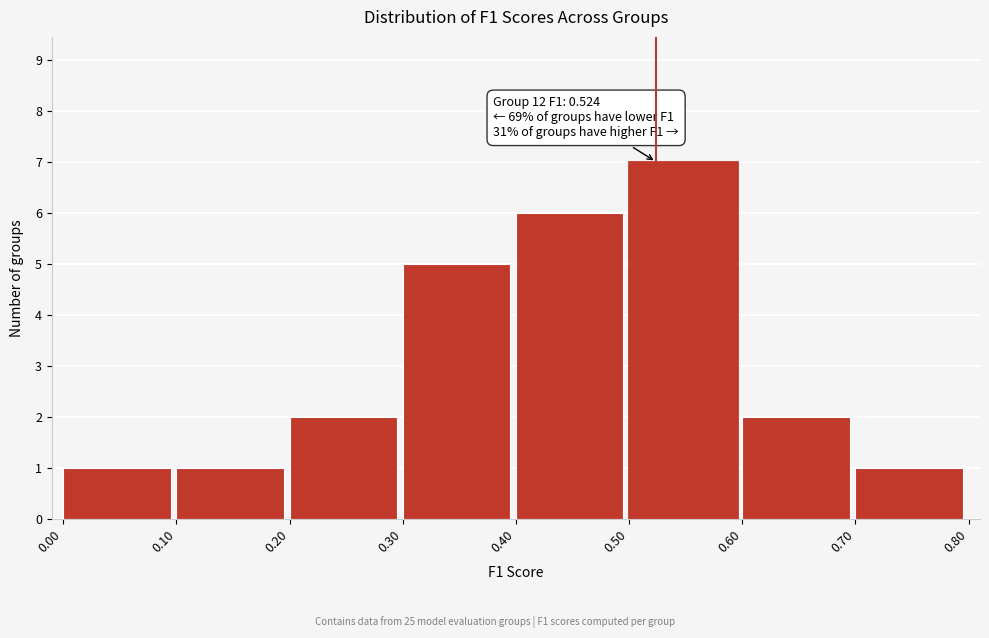

Which range on the x-axis has the tallest bar?

0.50 to 0.60